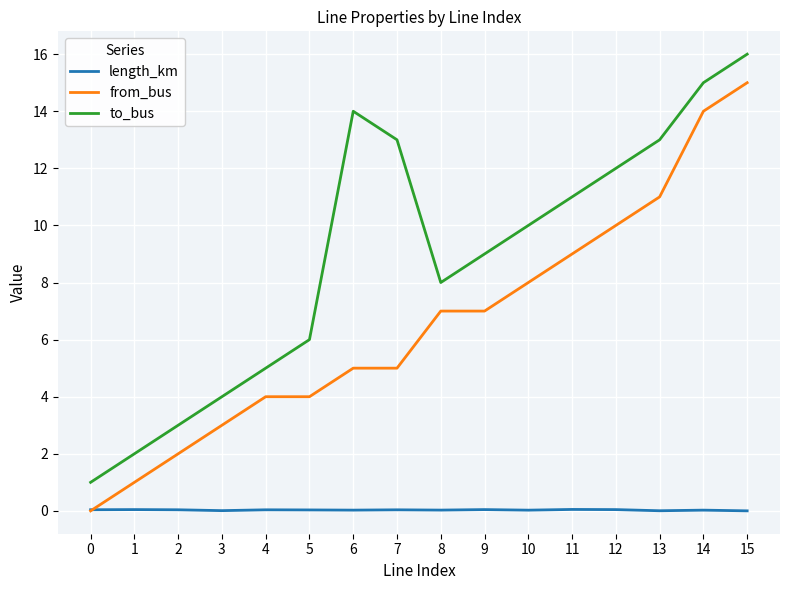

How many interior local peaks does the to_bus series have?

1